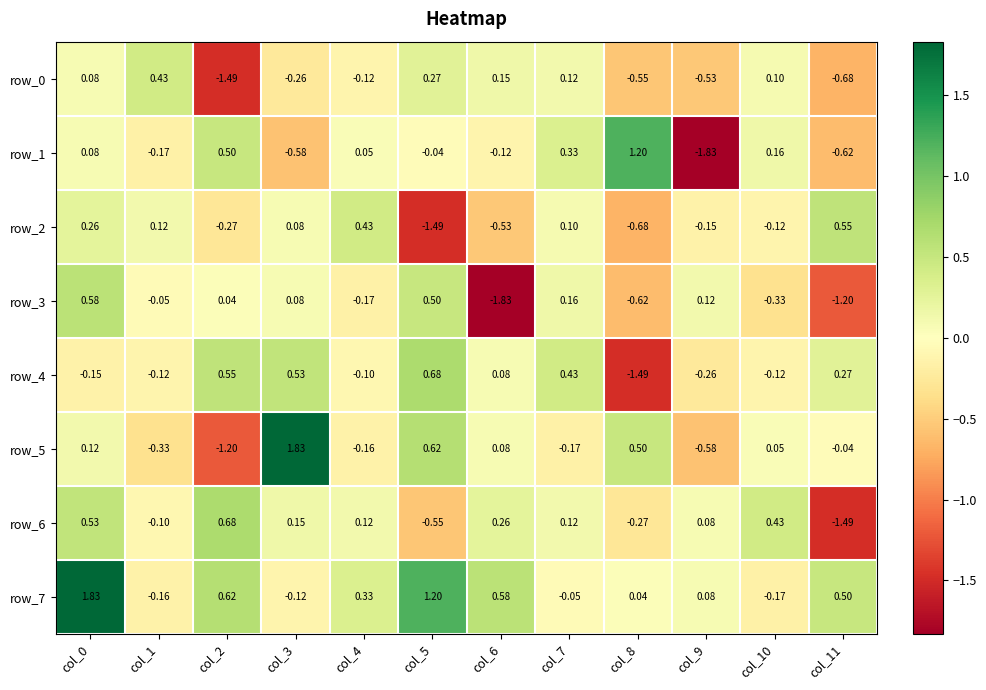

Is the value of row_1 at col_5 greater than the value of row_3 at col_10?

Yes